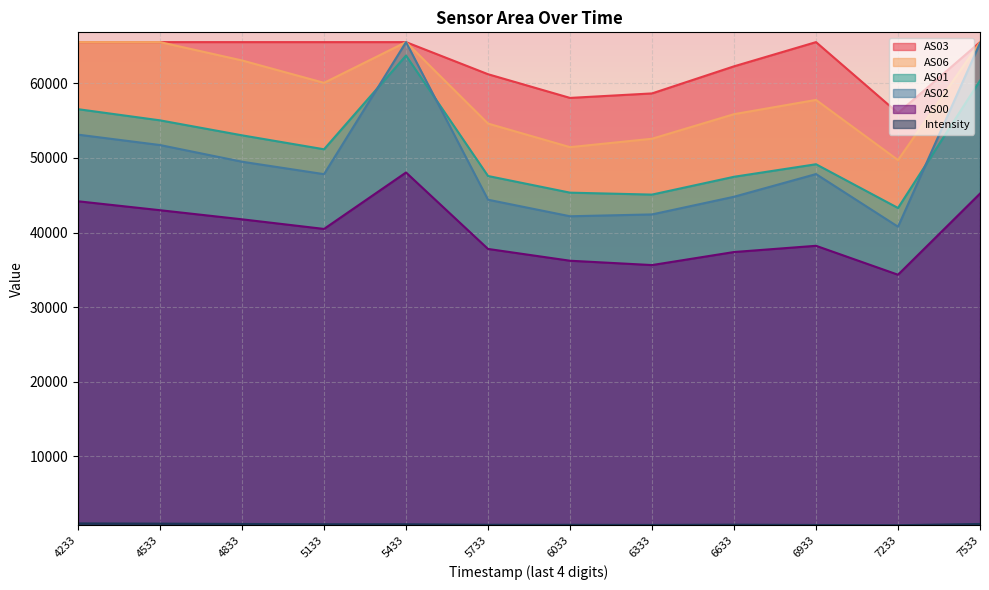

True or false: AS06 has more than 2 interior local peaks.

False